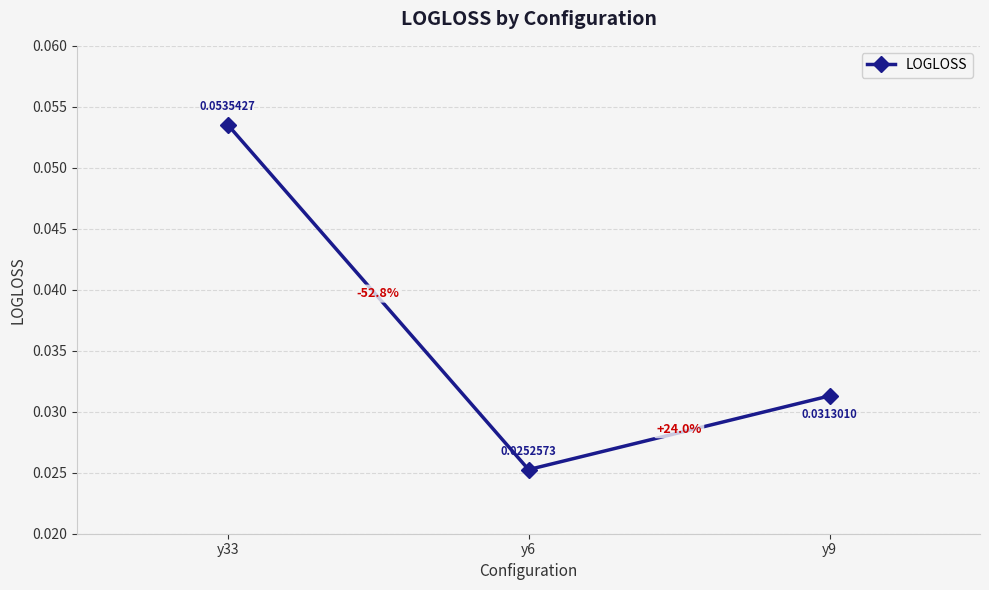

How many values are between 0 and 1?

3